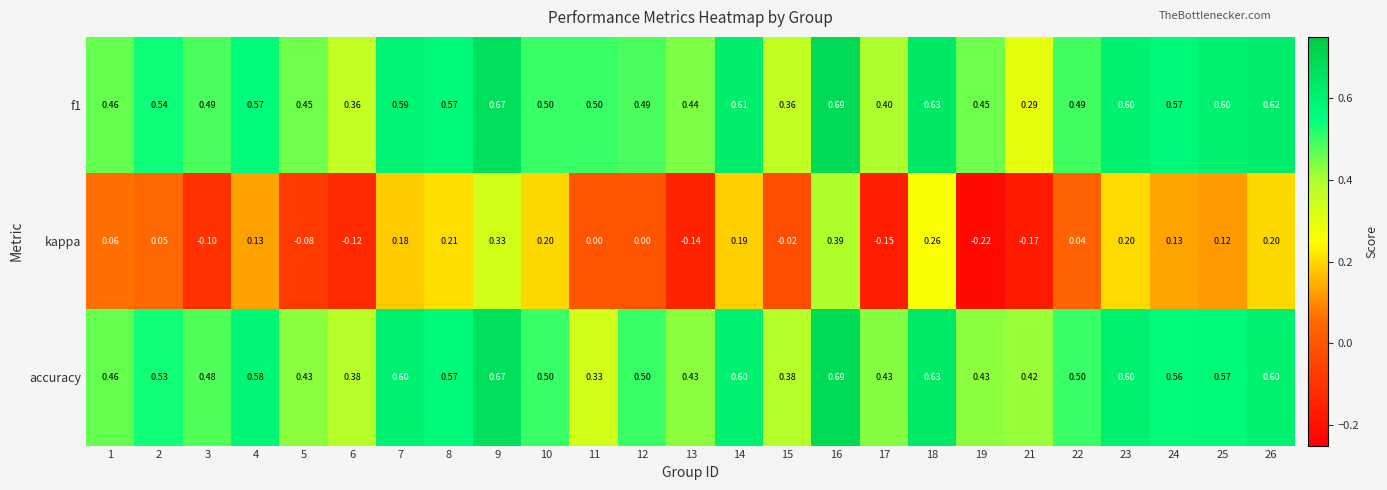

Is the value of kappa at 10 greater than the value of accuracy at 8?

No